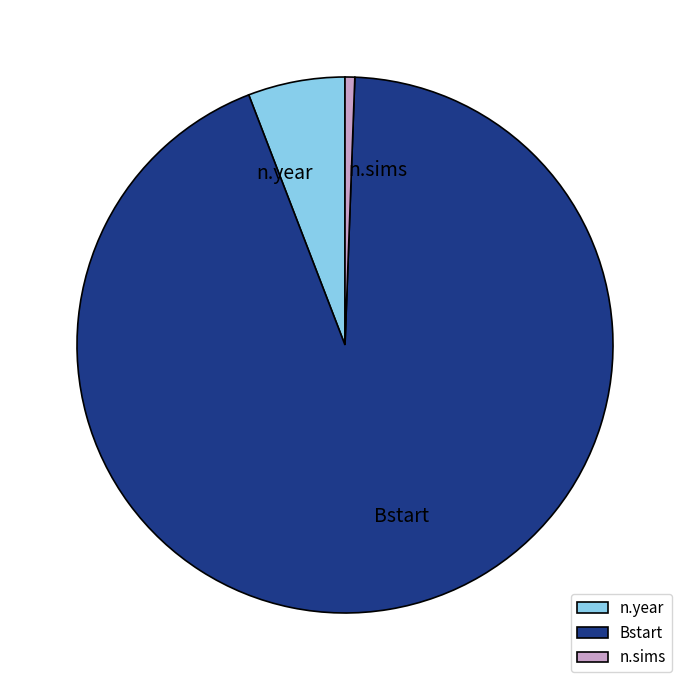

What is the ratio of the value at n.year to the value at n.sims?

10.0